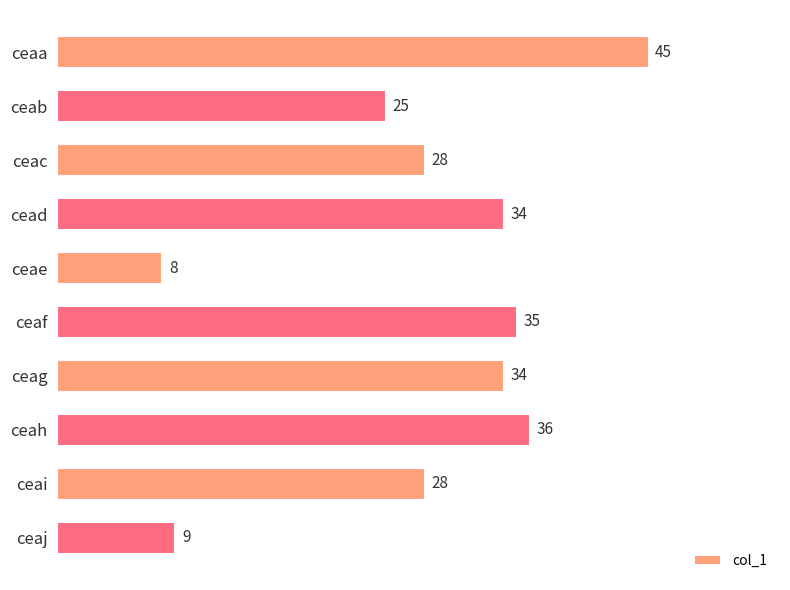

Reading top to bottom, transcribe all the data shown in this chart.

ceaa=45	ceab=25	ceac=28	cead=34	ceae=8	ceaf=35	ceag=34	ceah=36	ceai=28	ceaj=9